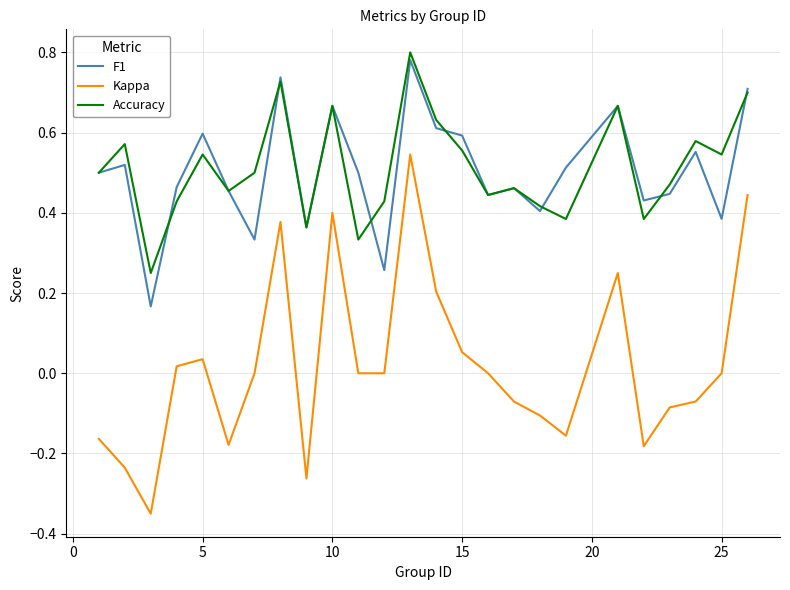

True or false: Accuracy and Kappa cross at least once.

False